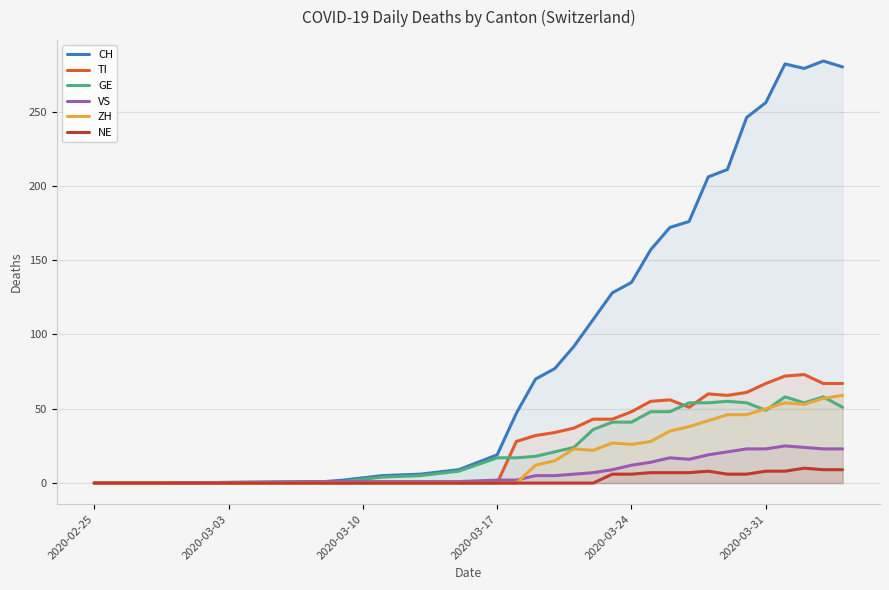

Which series has the largest range (max minus min)?

CH